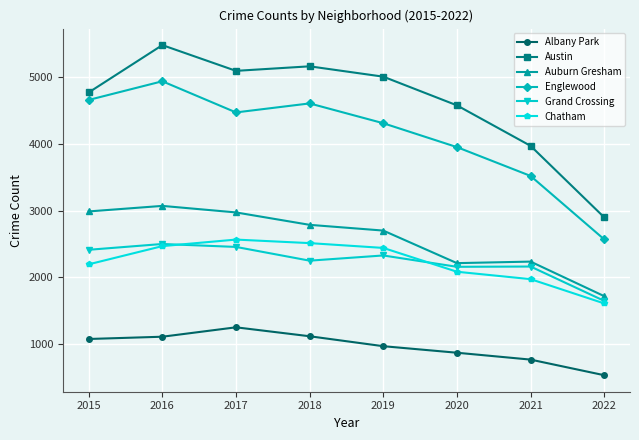

Is it true that Englewood equals 2765 at 2019?

False